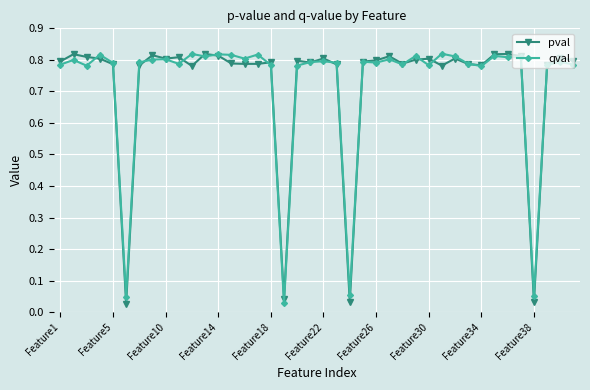

What are all the series names shown in the legend?

pval, qval